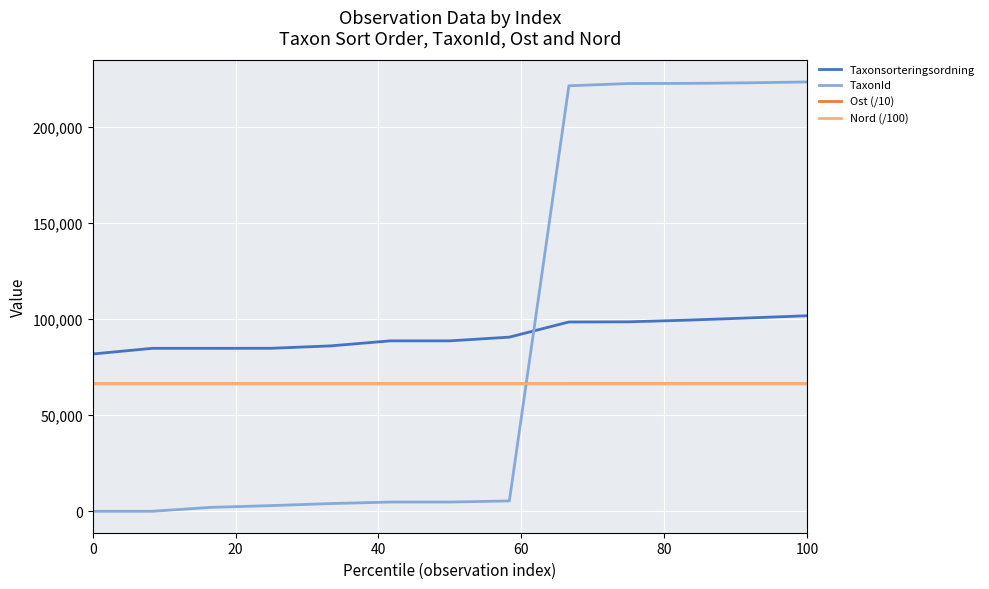

What is the minimum value for Ost (/10)?

66308.8